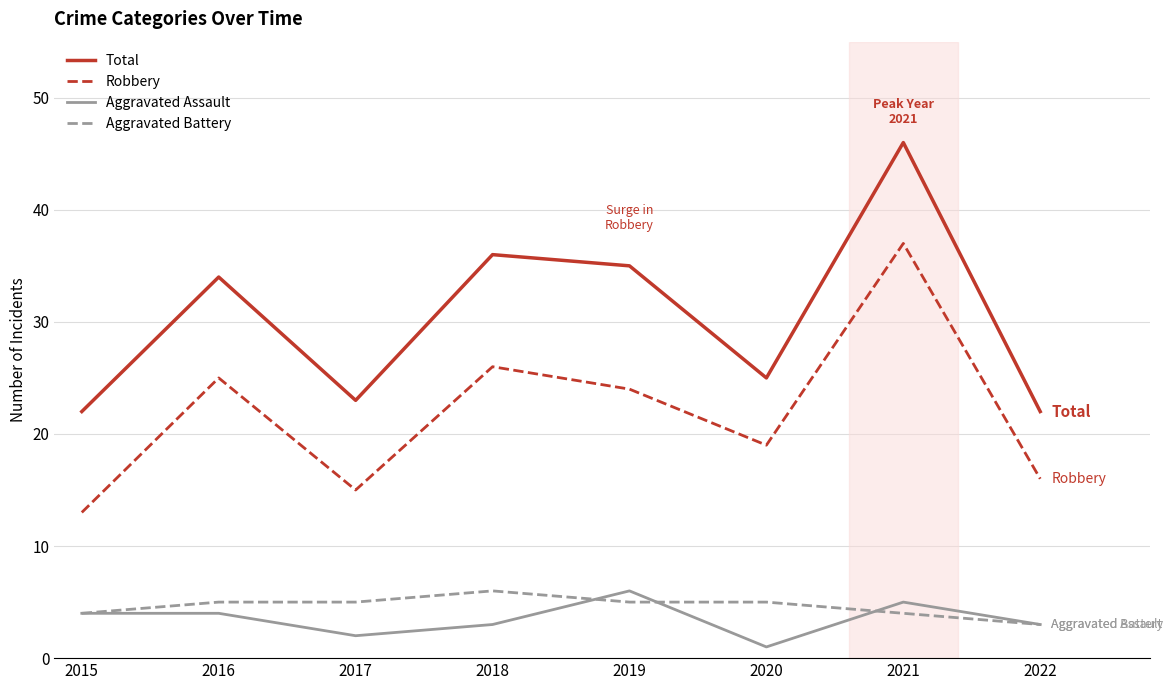

What are all the series names shown in the legend?

Total, Robbery, Aggravated Assault, Aggravated Battery